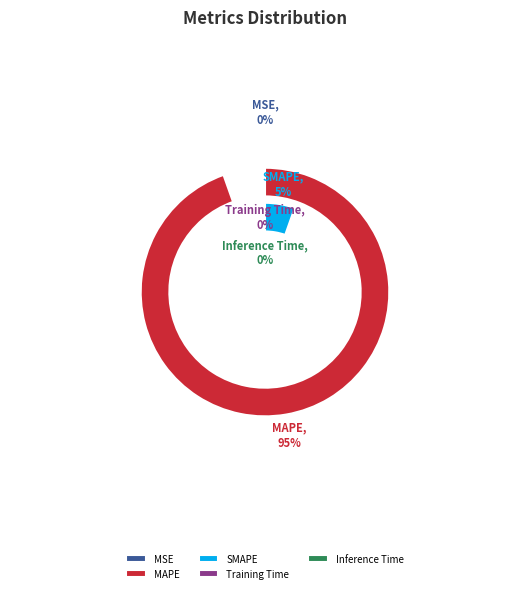

Does MAPE account for over 50% of the chart?

Yes